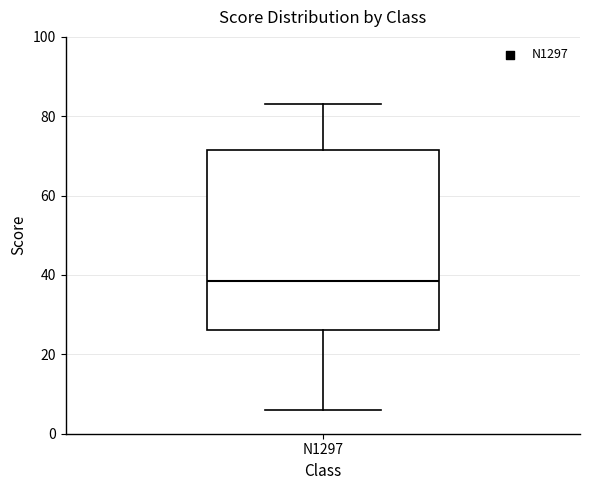

Transcribe this box plot: give where the median line is, the range the box spans, and where the two whiskers end, as read against the y-axis. The values are not printed on the chart, so give them approximately, as read against the axis.

median 38, box 26 to 72, whiskers 6 to 84